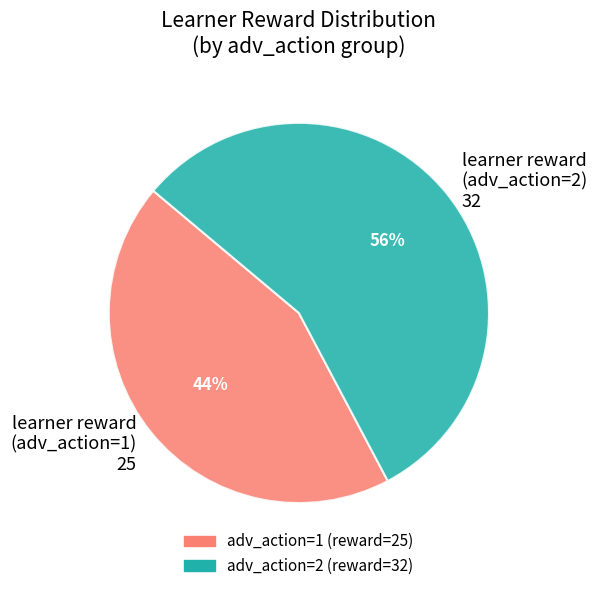

What percentage is the learner reward (adv_action=2) 32 slice, to the nearest percent?

56%